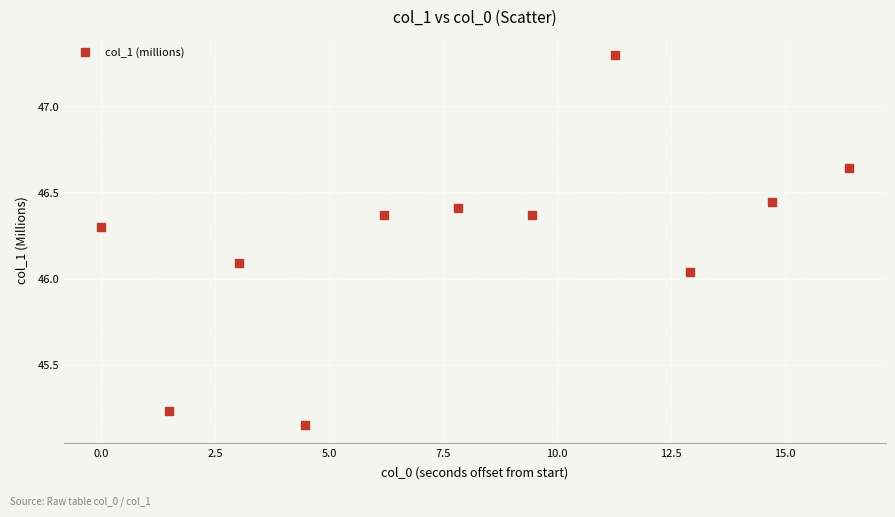

What is the average Y value?

46.2